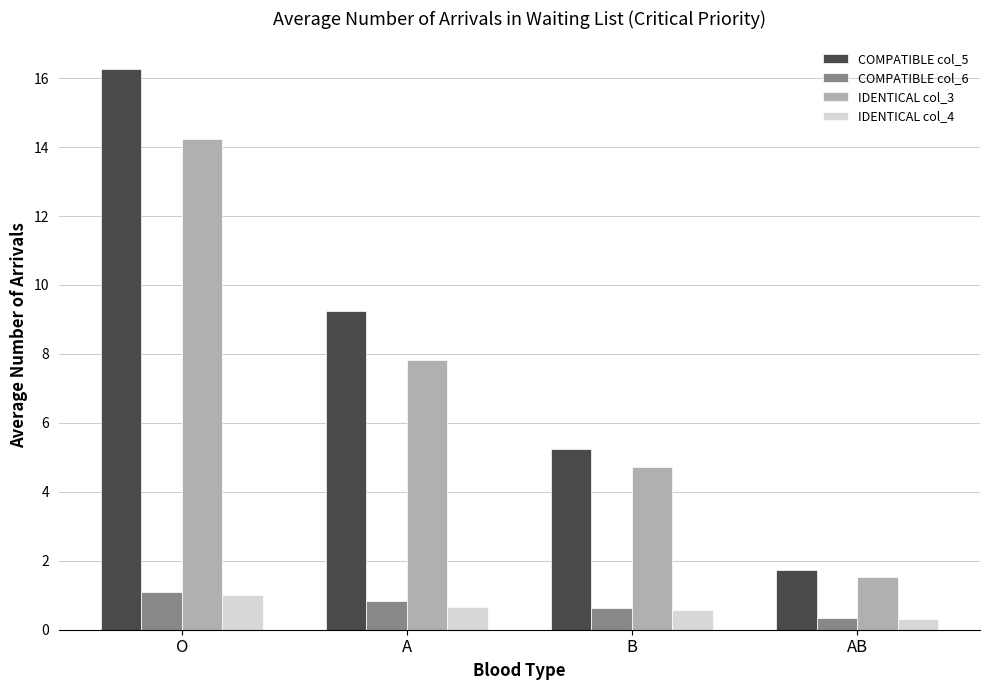

Which category has the highest value in the COMPATIBLE col_6 series?

O